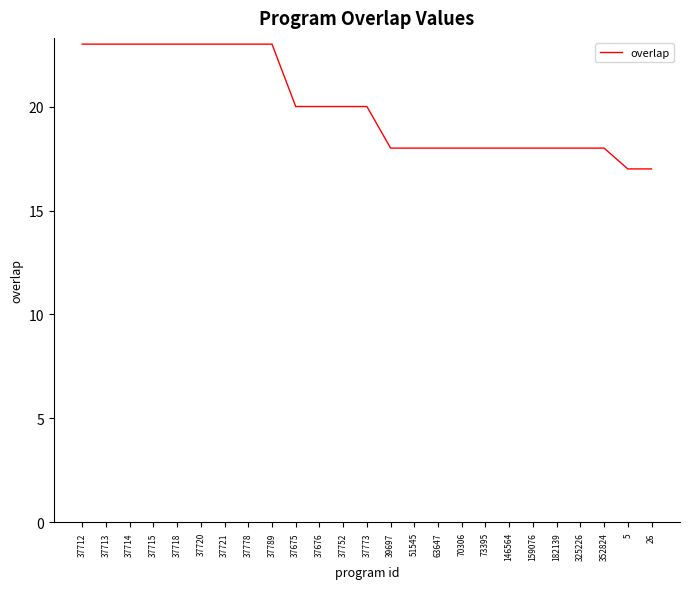

How many lines are shown in the chart?

1